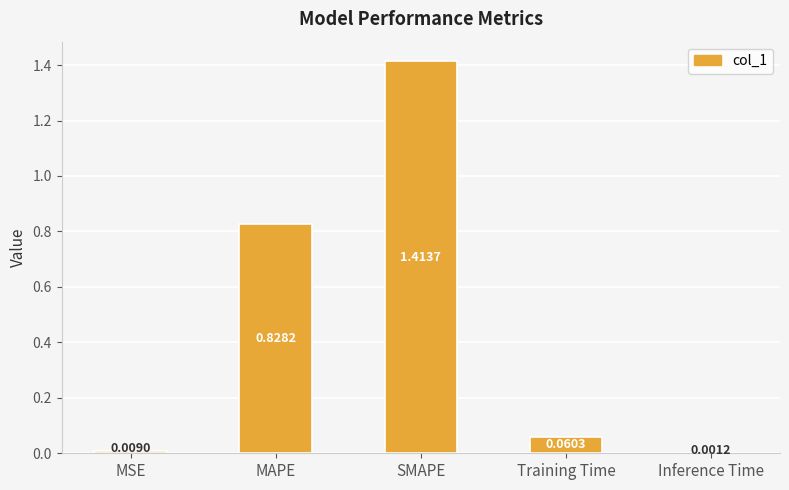

At which category does the chart reach its peak across all series?

SMAPE